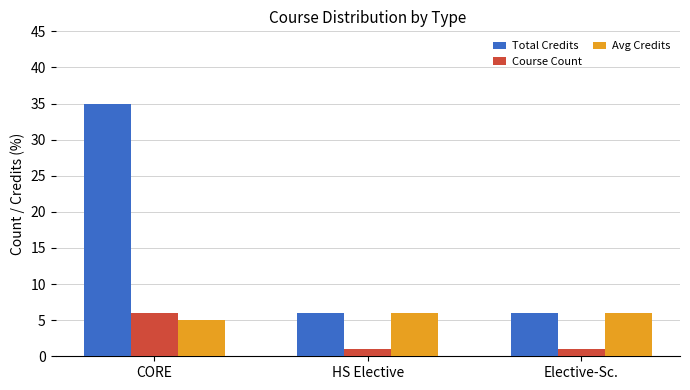

What is the value of the Avg Credits bar at the 3rd from the left?

6